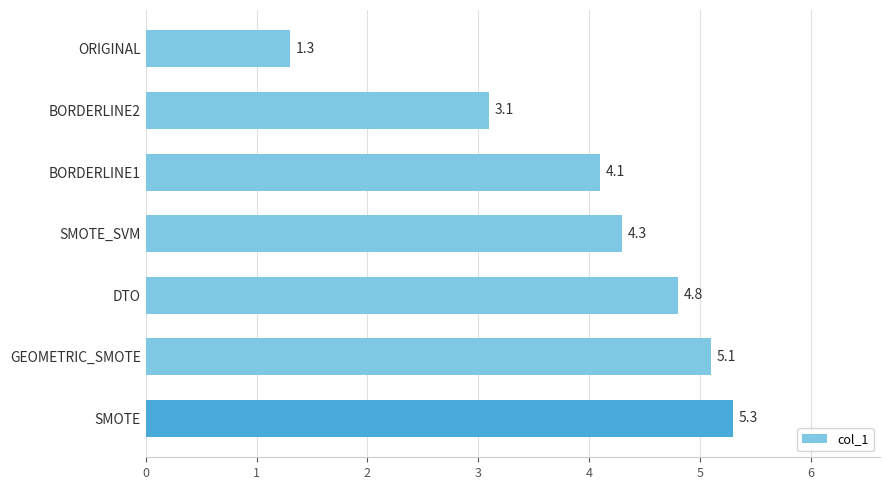

Reading bottom to top, what are all the values shown in this chart?

SMOTE=5.3	GEOMETRIC_SMOTE=5.1	DTO=4.8	SMOTE_SVM=4.3	BORDERLINE1=4.1	BORDERLINE2=3.1	ORIGINAL=1.3